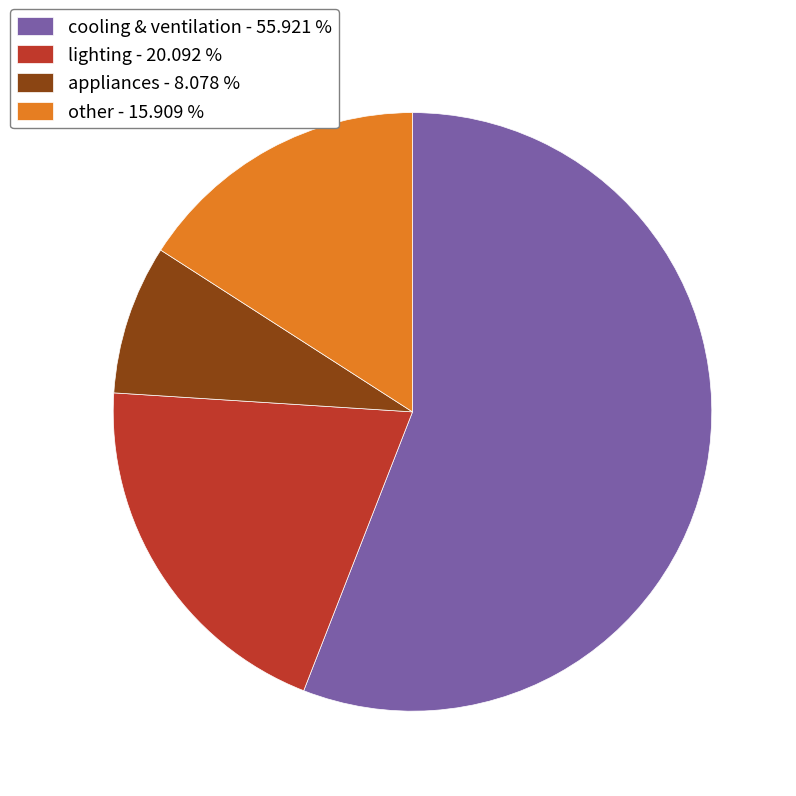

Does lighting account for over 50% of the chart?

No